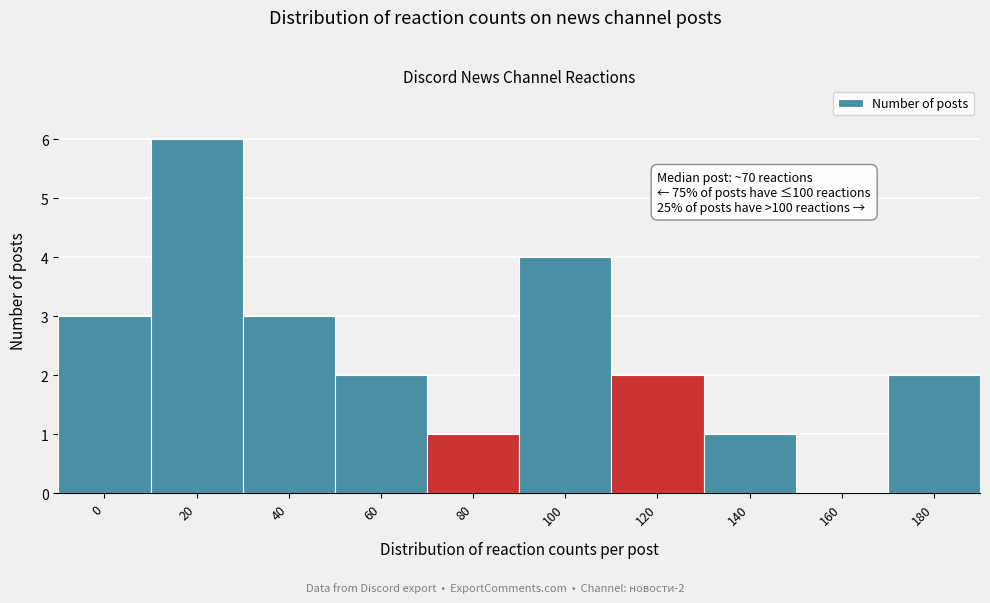

Reading right to left, extract all data points from this chart.

180=2	160=0	140=1	120=2	100=4	80=1	60=2	40=3	20=6	0=3